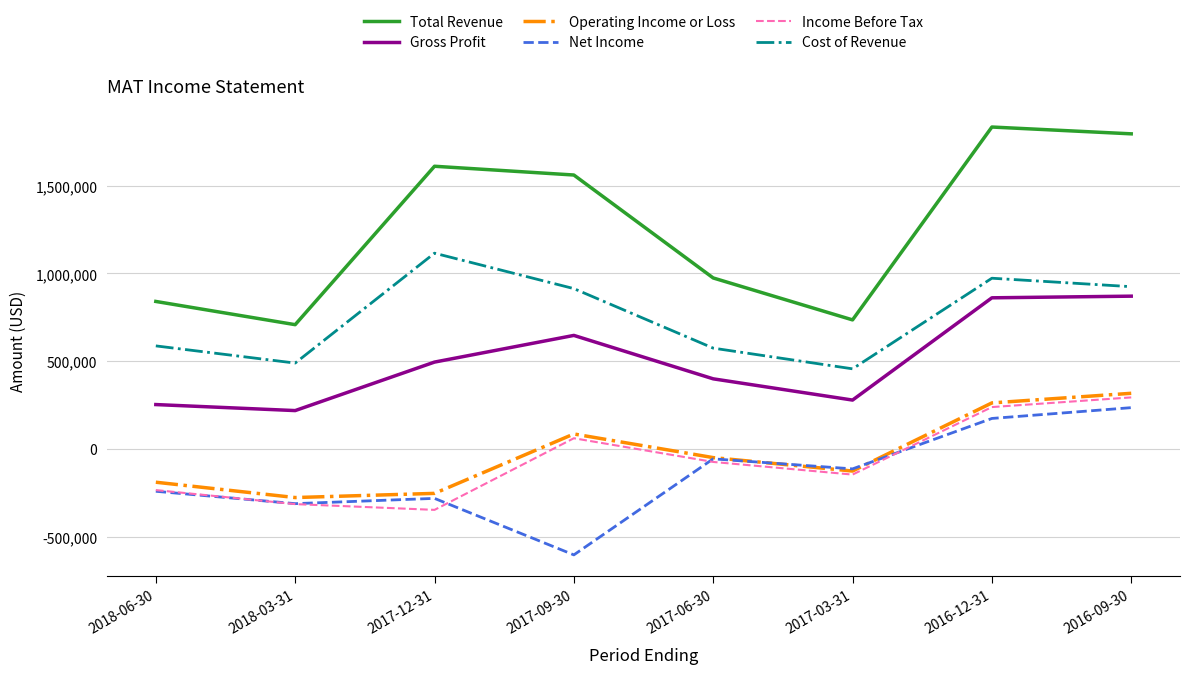

What is the difference between the Gross Profit values at 2017-12-31 and 2017-09-30?

152000